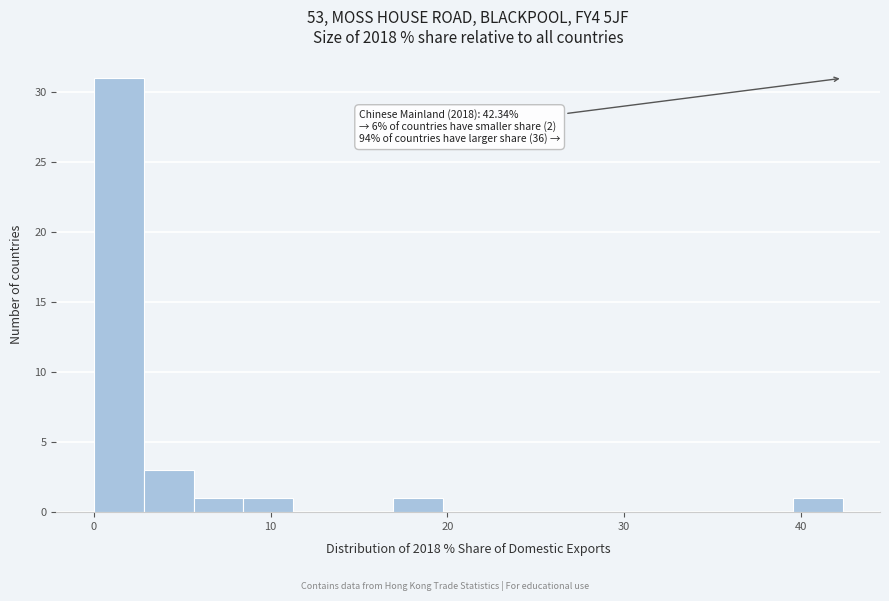

Around what value on the x-axis is the tallest bar? Give the approximate position of its centre, as read against the axis.

1